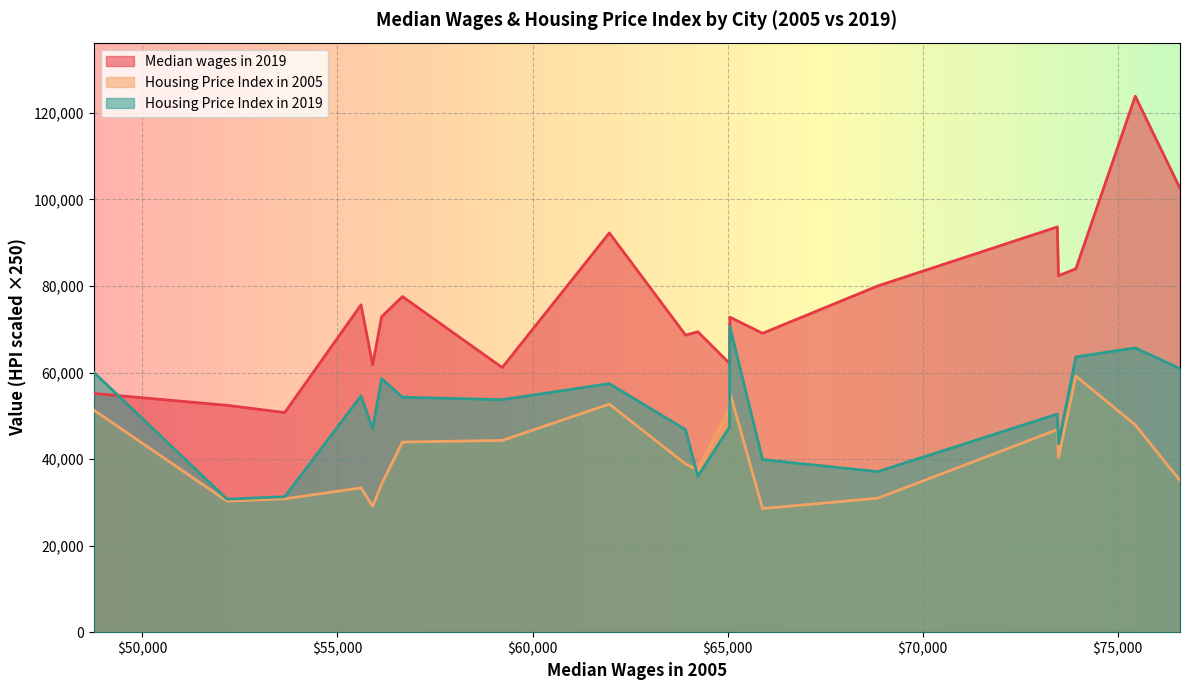

Which series has the largest total across all categories?

Median wages in 2019